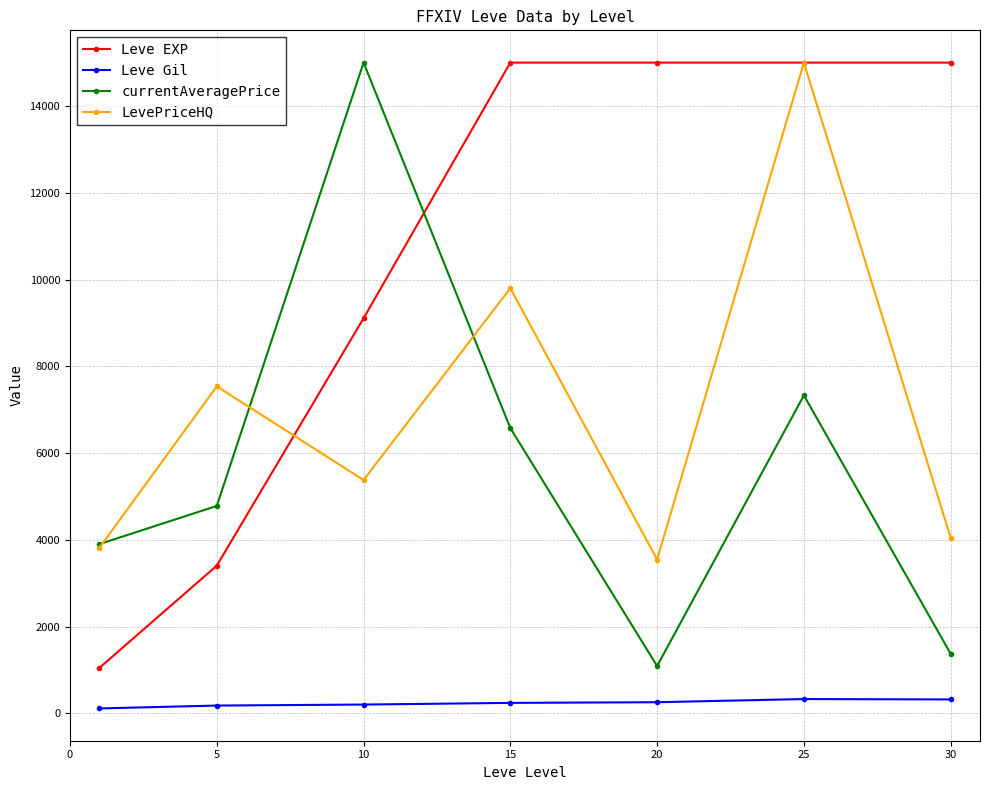

Is this an area chart (filled region under the line)?

No